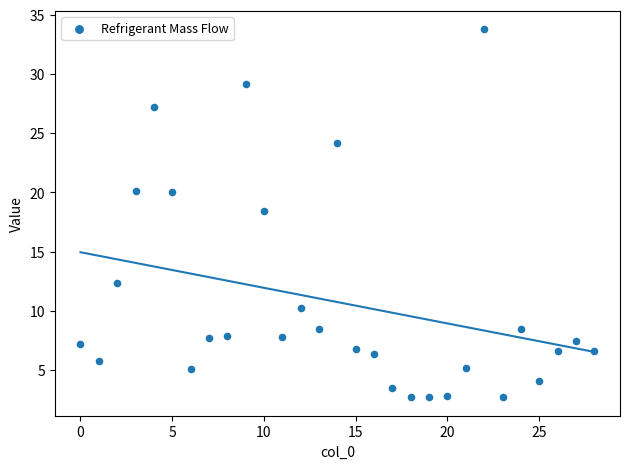

What is the range of Y values (max minus min)?

31.1